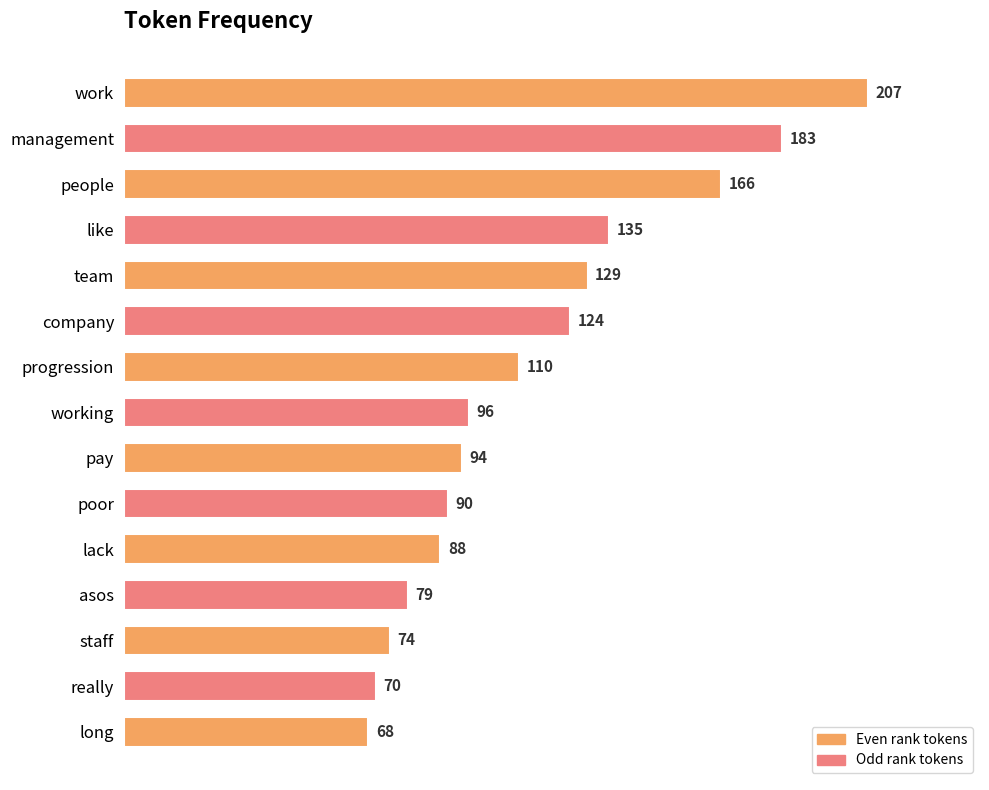

Is it true that the value at like is 135?

True